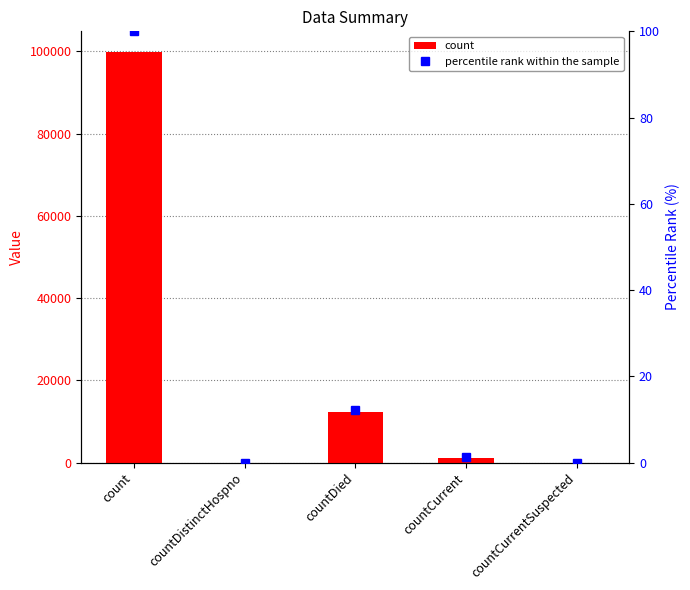

What is the sum of all count values?

113251.0